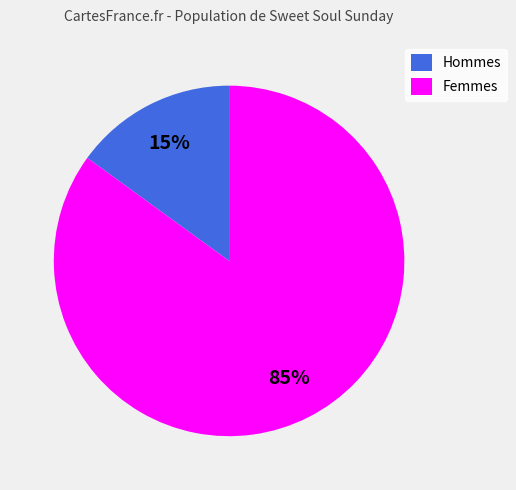

Count the number of slices in the pie.

2